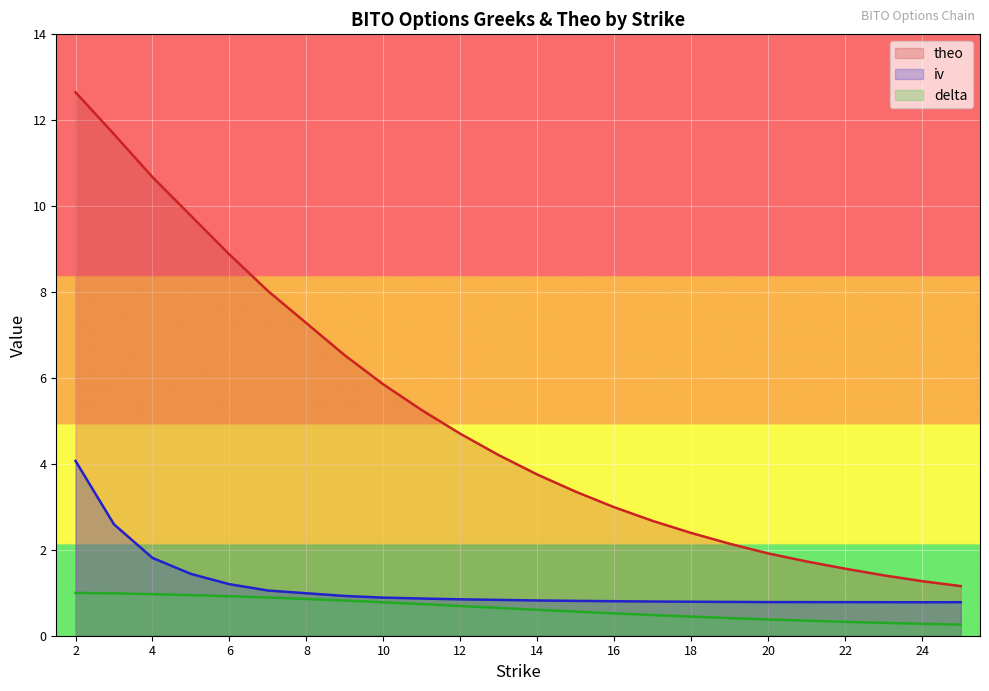

What are all the series names shown in the legend?

theo, iv, delta